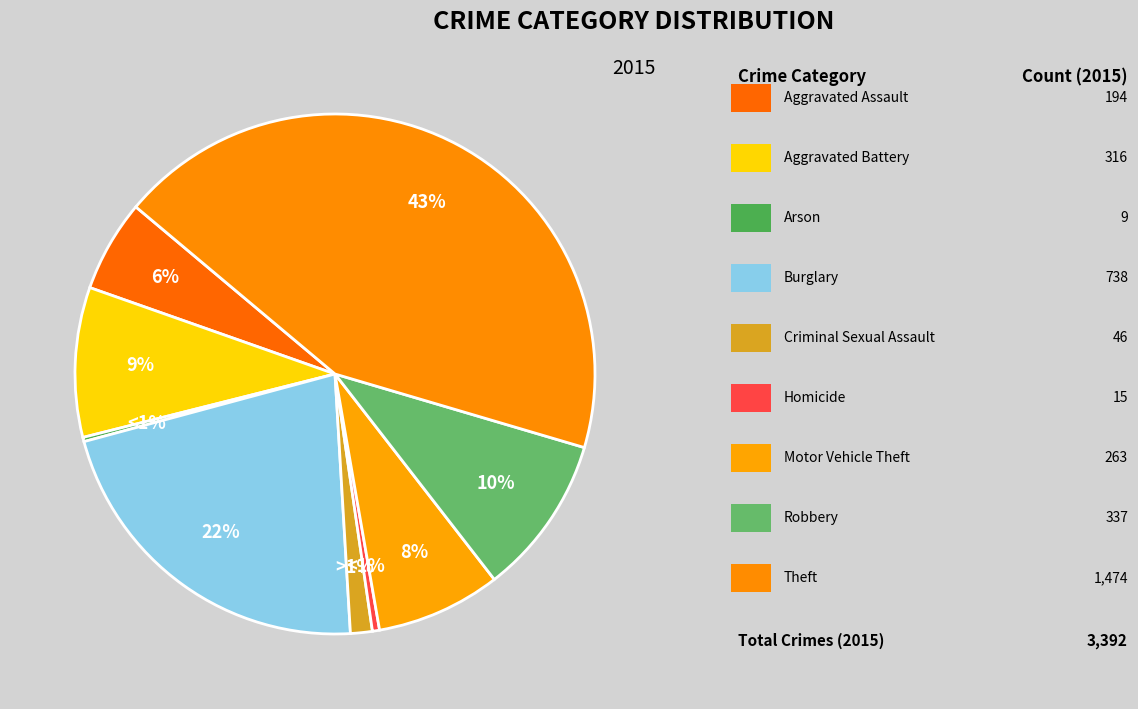

Which slice is the smallest?

Arson